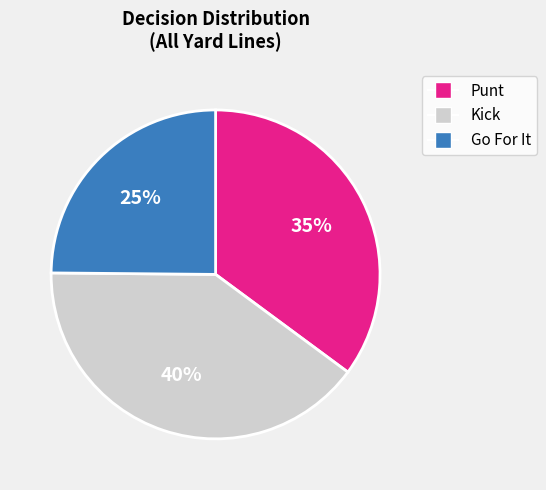

To the nearest percent, what is the average slice percentage?

33%